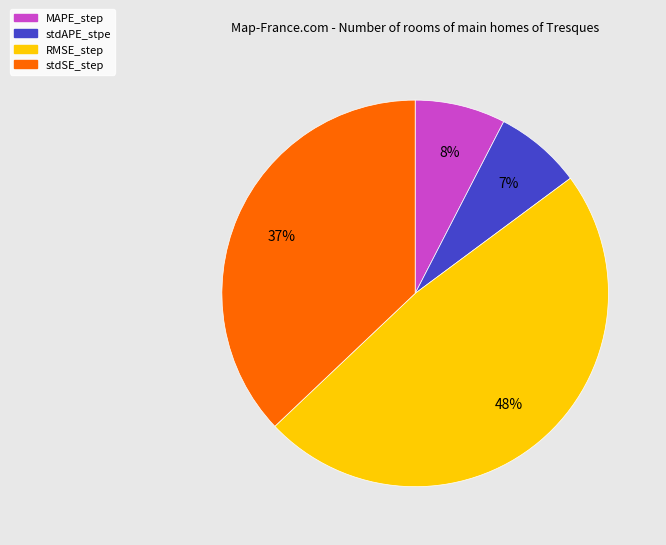

To the nearest percent, what is the difference between the largest and smallest slice percentages?

41%